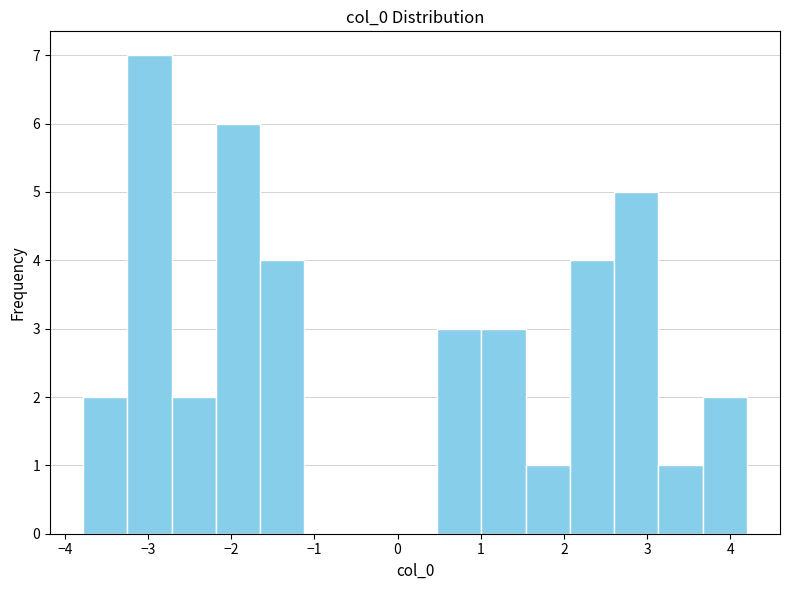

Reading left to right, list every bar in this chart as the range it spans on the x-axis followed by its height. Neither the bar edges nor the heights are printed on the chart, so give them approximately, as read against the axes.

-3.8 to -3.2: 2
-3.2 to -2.7: 7
-2.7 to -2.2: 2
-2.2 to -1.7: 6
-1.7 to -1.1: 4
-1.1 to -0.6: 0
-0.6 to -0.1: 0
-0.1 to 0.5: 0
0.5 to 1.0: 3
1.0 to 1.5: 3
1.5 to 2.1: 1
2.1 to 2.6: 4
2.6 to 3.1: 5
3.1 to 3.7: 1
3.7 to 4.2: 2